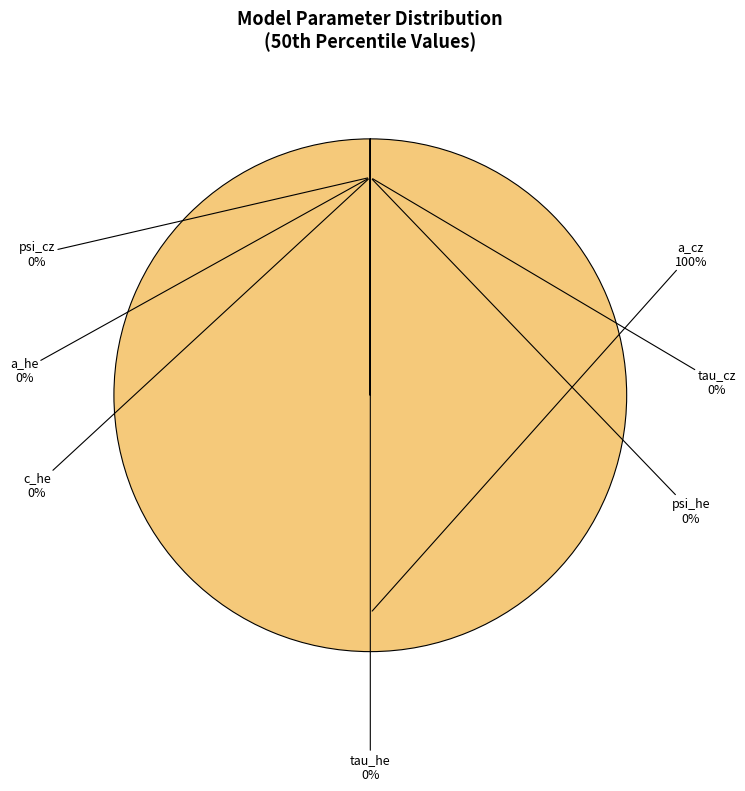

Is it true that a_he is 13% of the pie?

False